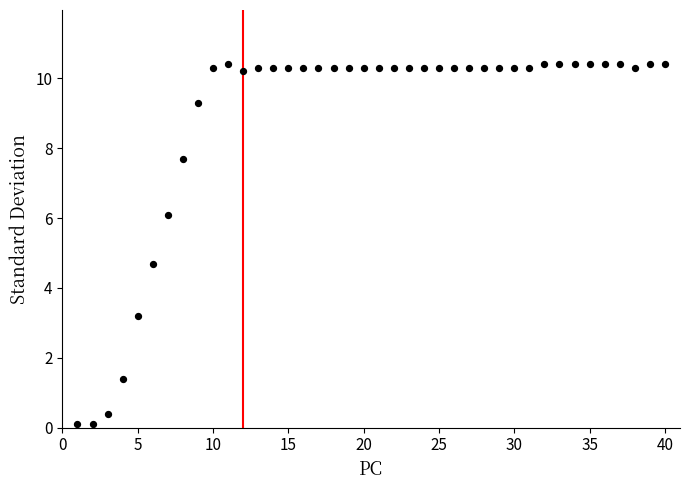

What is the range of X values (max minus min)?

39.0